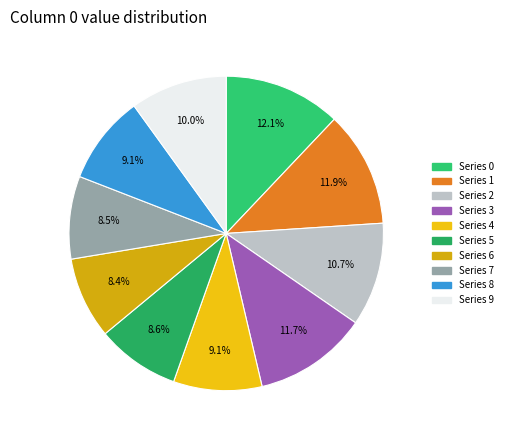

To the nearest percent, what is the difference between the largest and smallest slice percentages?

4%